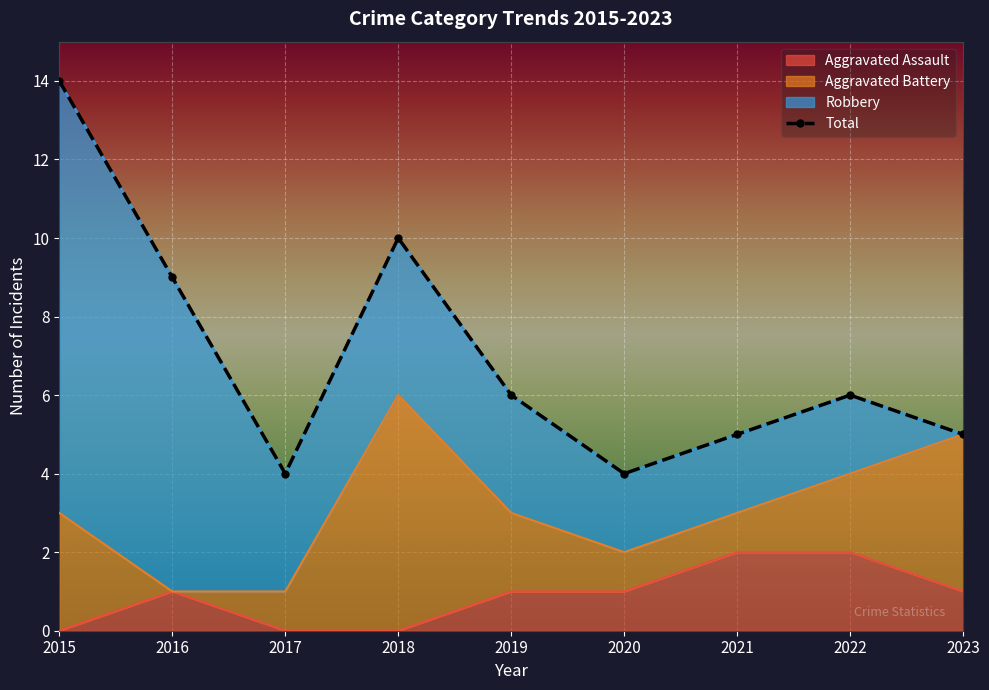

How many values are between 5 and 9?

5